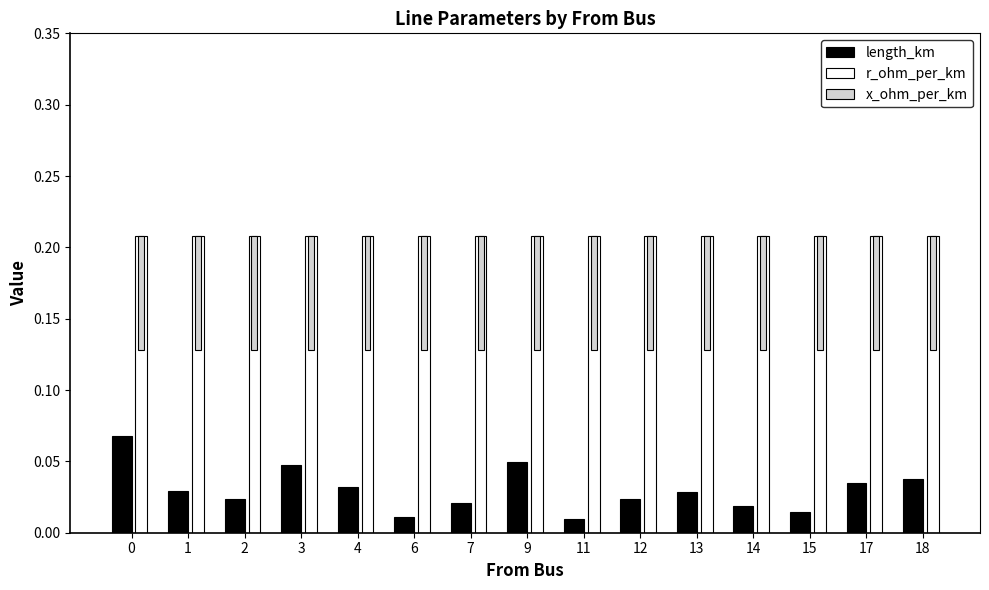

Reading left to right, list all the values displayed in this chart.

length_km: 0=0.1	1=0.0	2=0.0	3=0.0	4=0.0	6=0.0	7=0.0	9=0.0	11=0.0	12=0.0	13=0.0	14=0.0	15=0.0	17=0.0	18=0.0
r_ohm_per_km: 0=0.2	1=0.2	2=0.2	3=0.2	4=0.2	6=0.2	7=0.2	9=0.2	11=0.2	12=0.2	13=0.2	14=0.2	15=0.2	17=0.2	18=0.2
x_ohm_per_km: 0=0.1	1=0.1	2=0.1	3=0.1	4=0.1	6=0.1	7=0.1	9=0.1	11=0.1	12=0.1	13=0.1	14=0.1	15=0.1	17=0.1	18=0.1